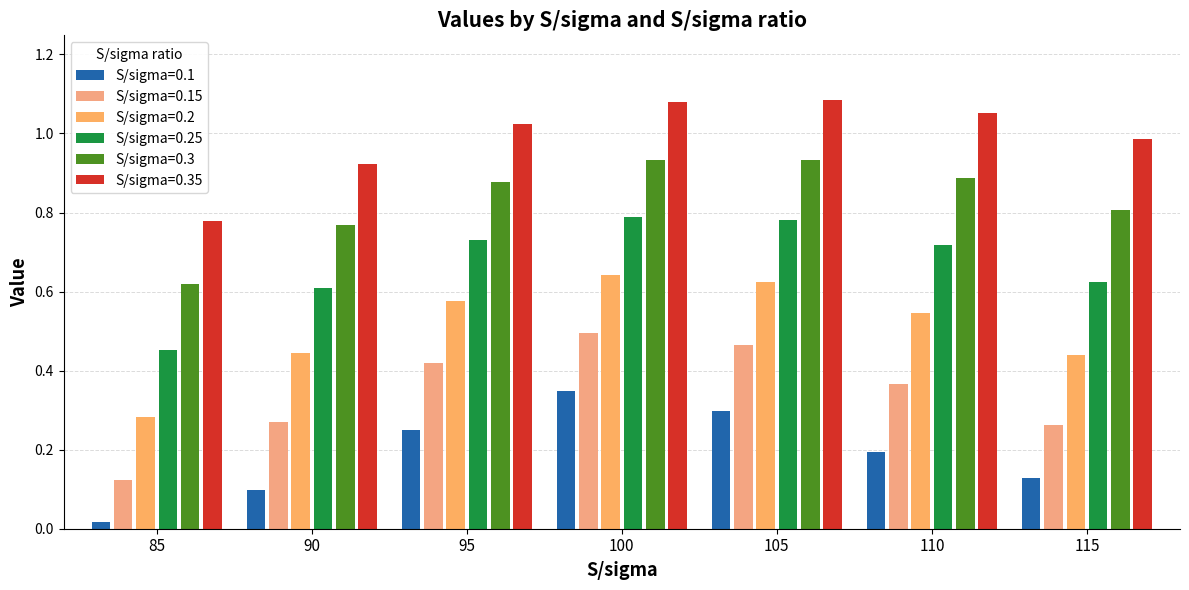

Does the chart contain any negative values?

No